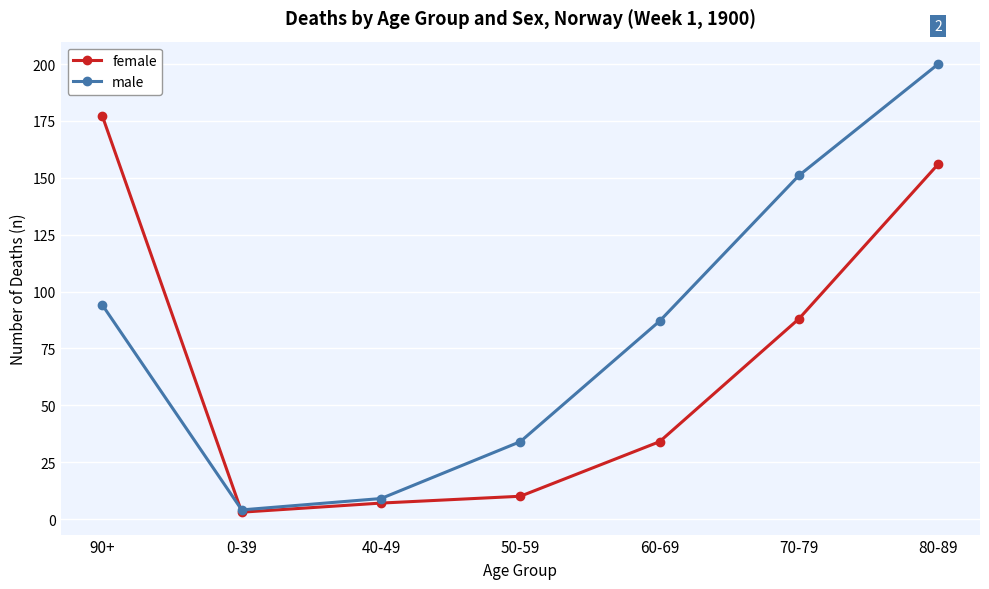

What is the total value across all series at 40-49?

16